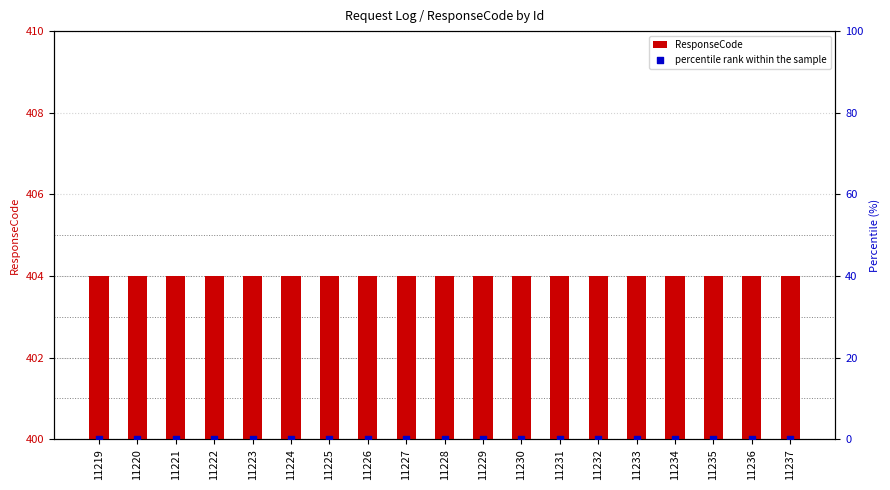

Which series has the largest total across all categories?

ResponseCode